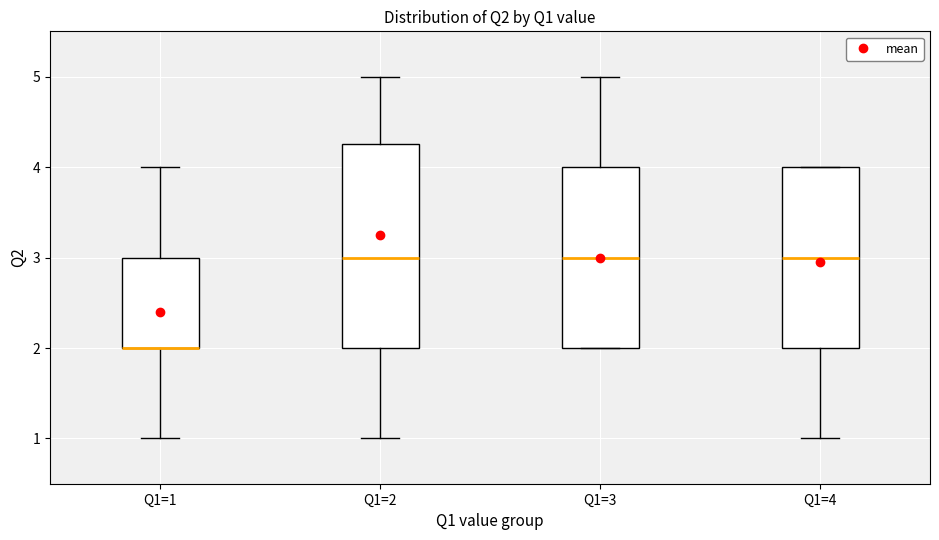

Comparing the boxes themselves (not the whiskers), which one is the tallest?

Q1=2